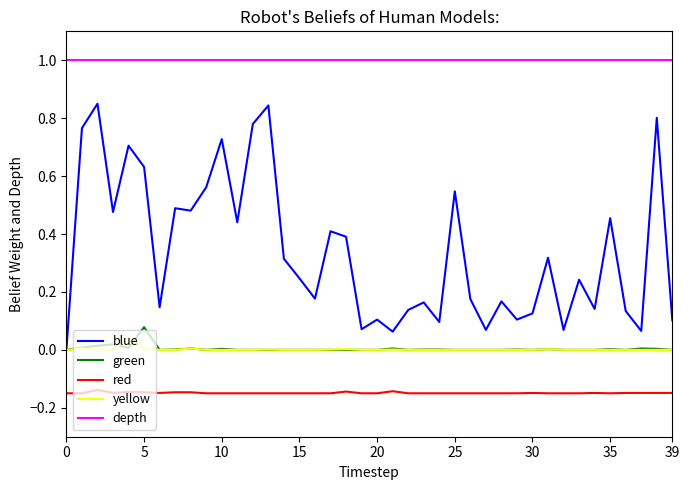

True or false: red and green cross at least once.

False